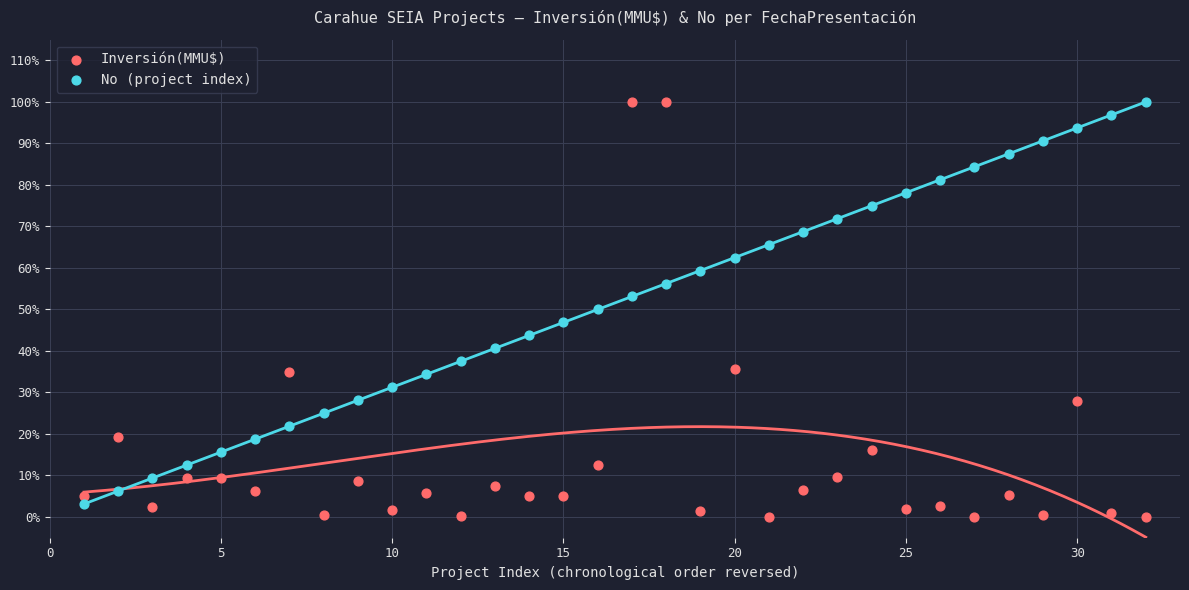

What are all the series names shown in the legend?

Inversión(MMU$), No (project index)